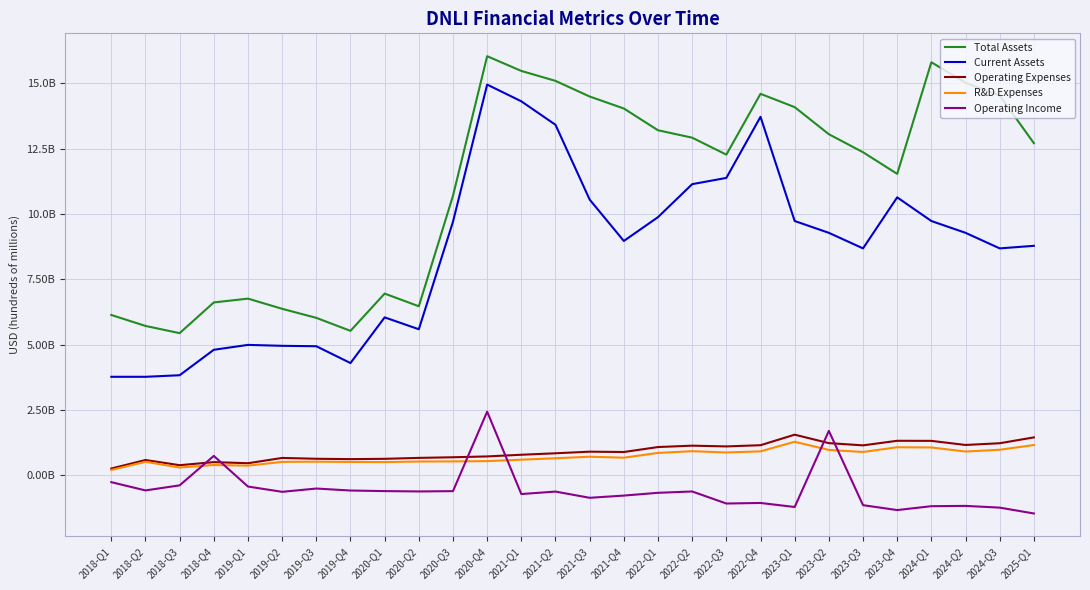

What are all the series names shown in the legend?

Total Assets, Current Assets, Operating Expenses, R&D Expenses, Operating Income